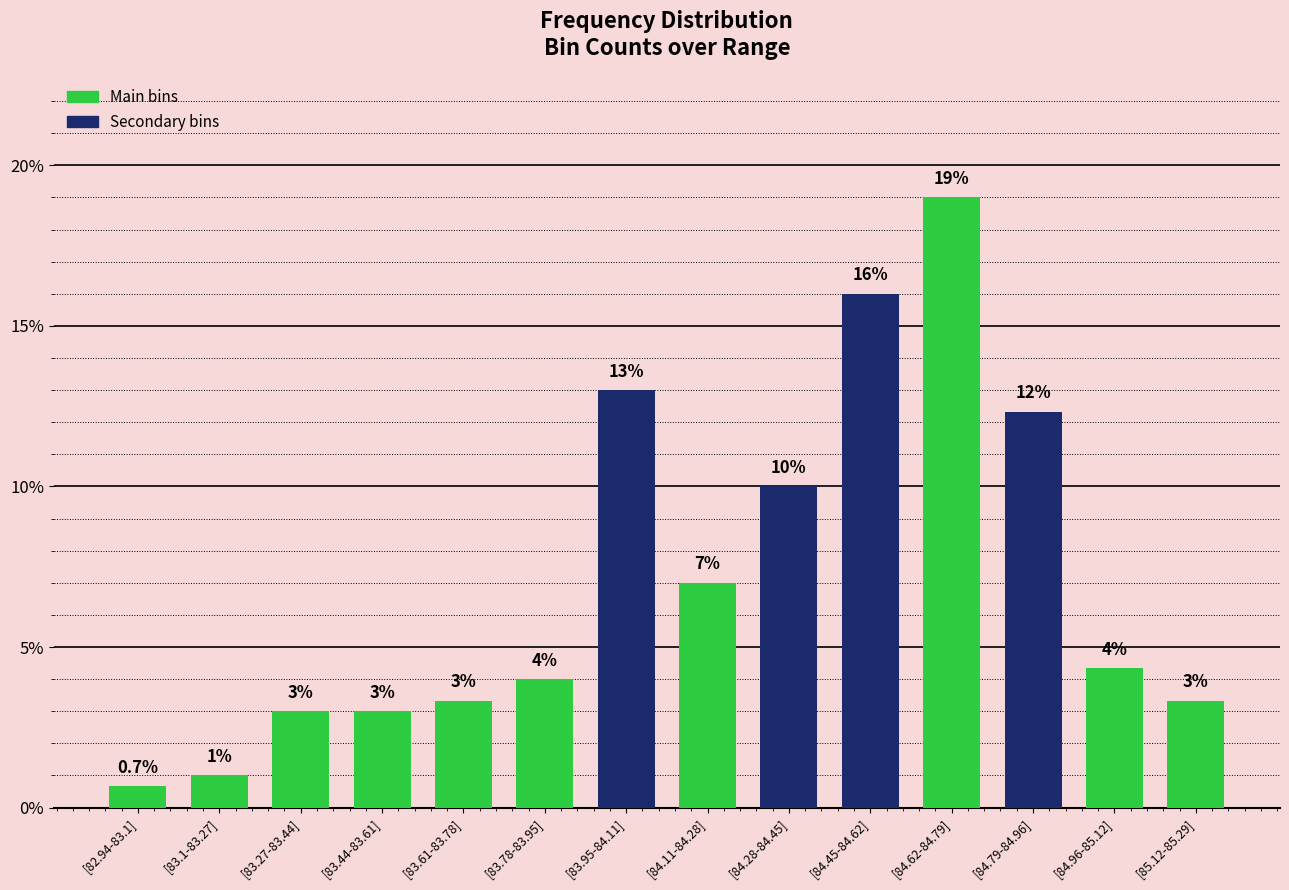

What is the difference between the values at [84.28-84.45] and [83.27-83.44]?

7.0